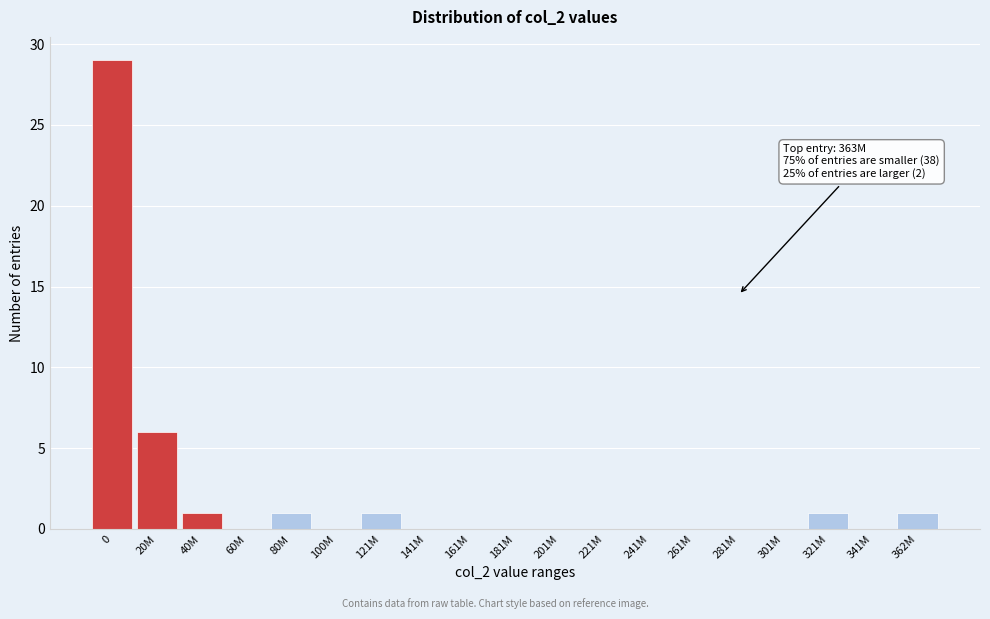

Reading right to left, list all the values displayed in this chart.

362M=1	341M=0	321M=1	301M=0	281M=0	261M=0	241M=0	221M=0	201M=0	181M=0	161M=0	141M=0	121M=1	100M=0	80M=1	60M=0	40M=1	20M=6	0=29